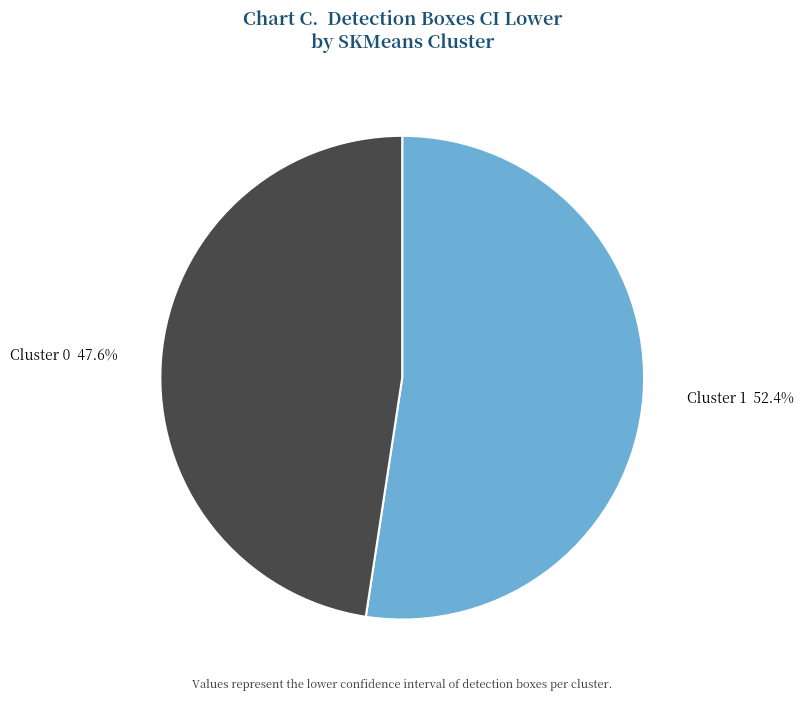

To the nearest percent, what percentage of the pie is Cluster 0?

48%